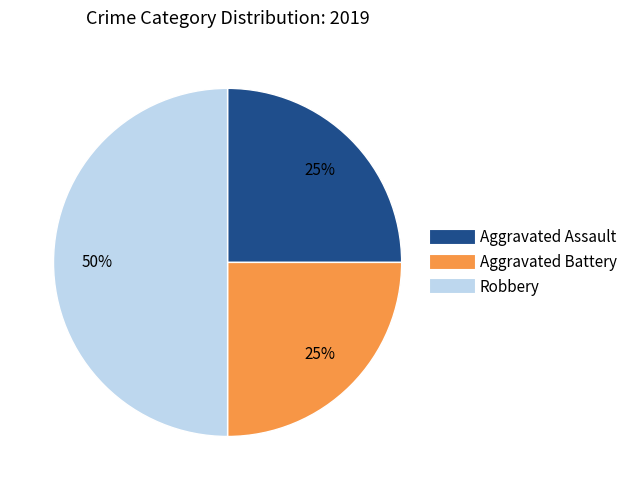

Count the number of slices in the pie.

3